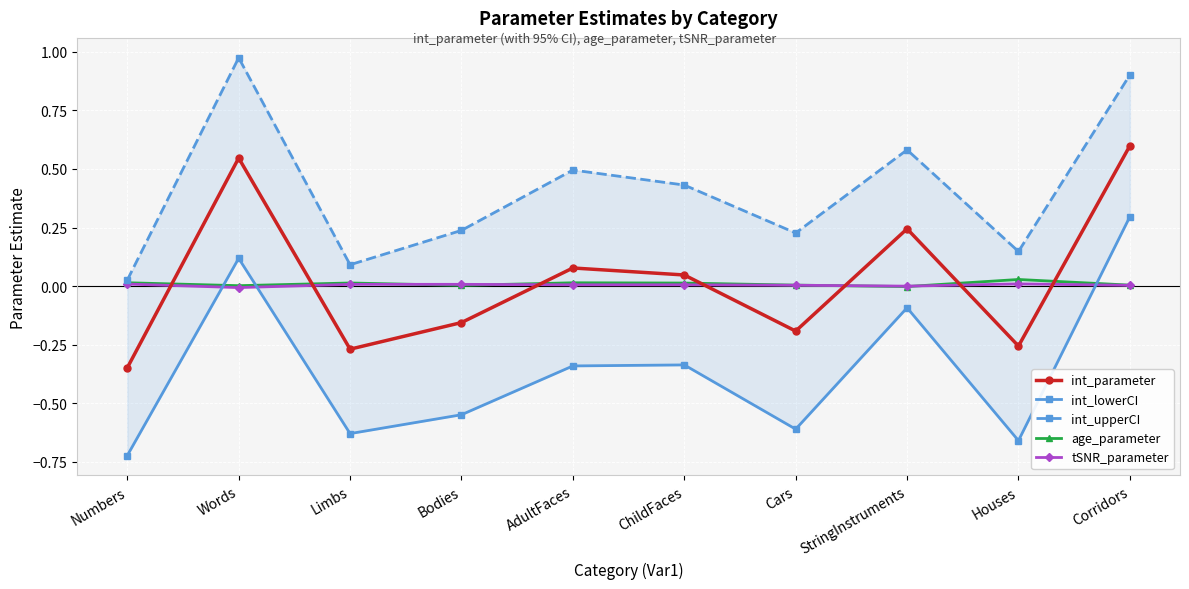

What is the highest value of the int_upperCI series?

1.0